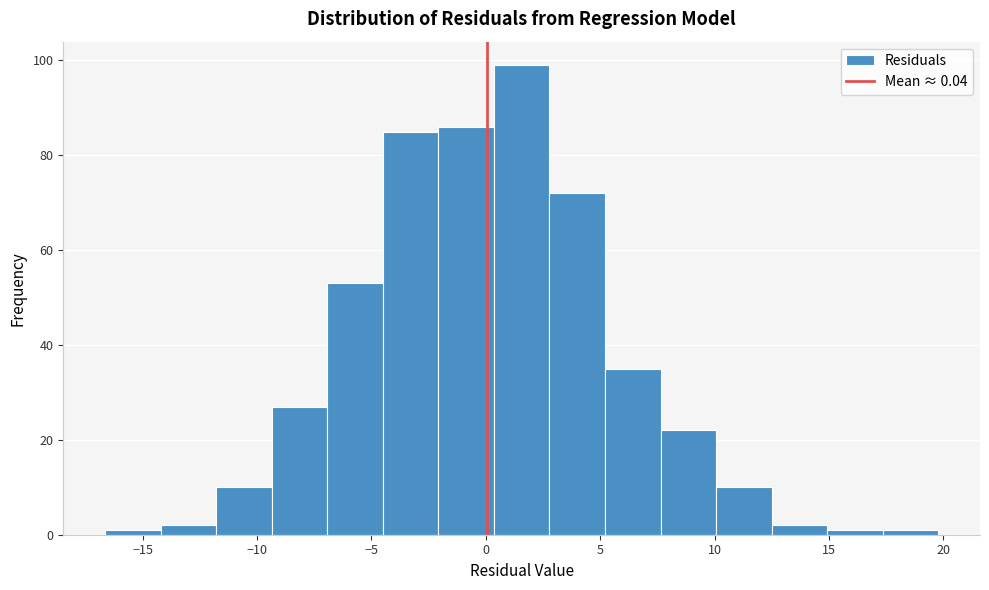

Reading left to right, transcribe this chart: for each bar, give the range it covers on the x-axis and its height. Neither the bar edges nor the heights are printed on the chart, so give them approximately, as read against the axes.

-16.5 to -14.0: under 2
-14.0 to -12.0: 2
-12.0 to -9.5: 10
-9.5 to -7.0: 28
-7.0 to -4.5: 54
-4.5 to -2.0: 86
-2.0 to 0.5: 86
0.5 to 3.0: 100
3.0 to 5.0: 72
5.0 to 7.5: 36
7.5 to 10.0: 22
10.0 to 12.5: 10
12.5 to 15.0: 2
15.0 to 17.5: under 2
17.5 to 20.0: under 2